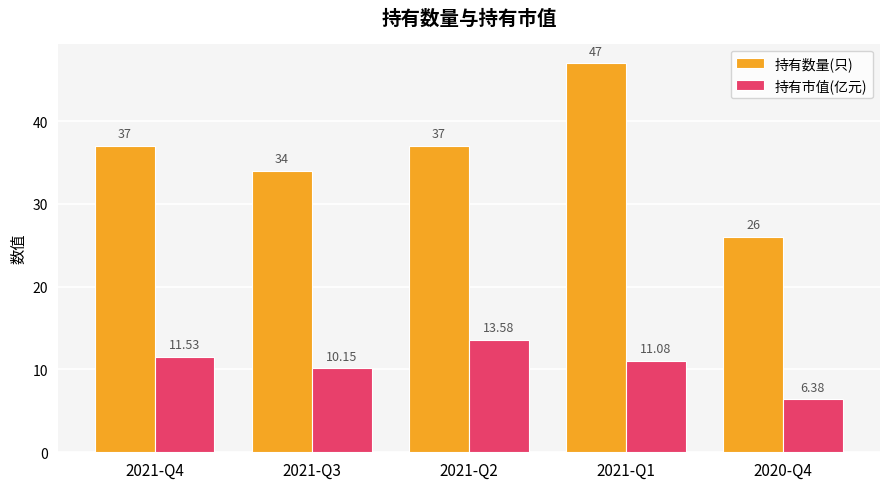

Rank the categories by 持有市值(亿元) value from highest to lowest.

2021-Q2, 2021-Q4, 2021-Q1, 2021-Q3, 2020-Q4